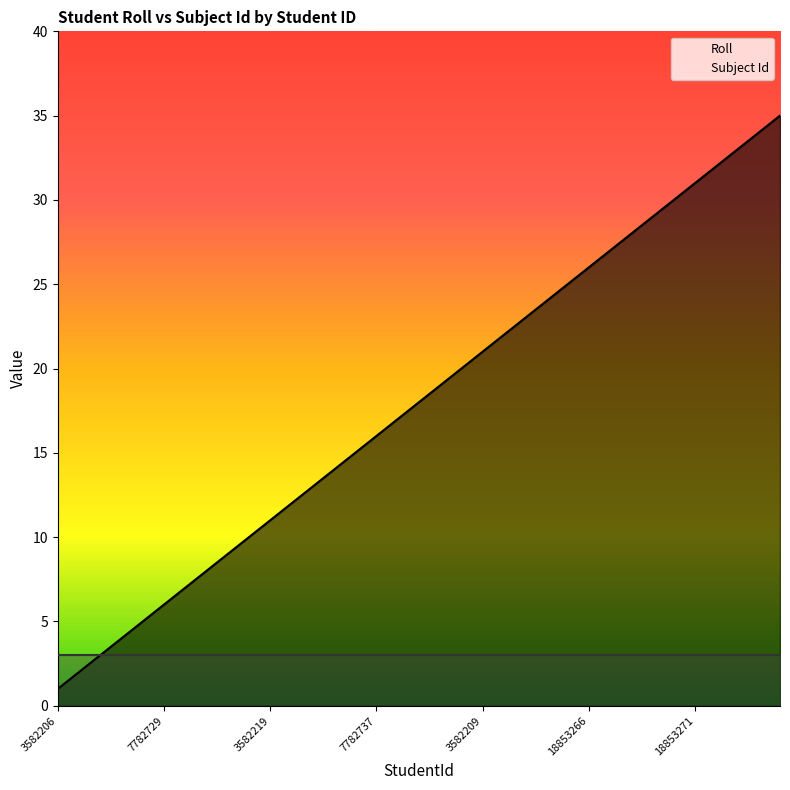

Rank the categories by value from lowest to highest.

3582206, 3582210, 3582208, 7782720, 3582221, 7782729, 3582213, 7782721, 7782719, 3582216, 3582219, 3582211, 3582214, 7782735, 7782736, 7782737, 7782734, 3582220, 3582217, 7782722, 3582209, 7782730, 7782733, 18815584, 18895182, 18853266, 18853267, 18853268, 18853269, 18853270, 18853271, 18853272, 18892411, 18892412, 18892413